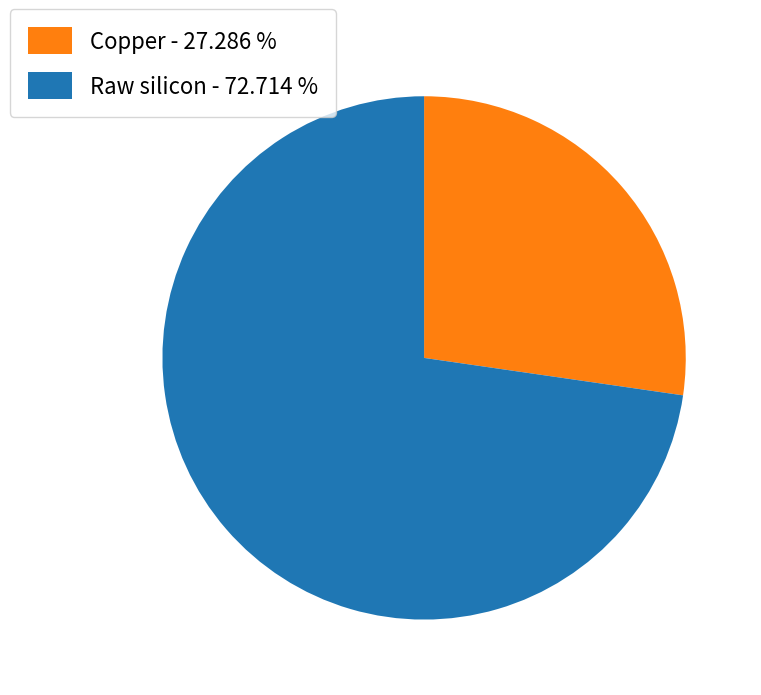

Combined, do Raw silicon - 72.714 % and Copper - 27.286 % account for over 50%?

Yes